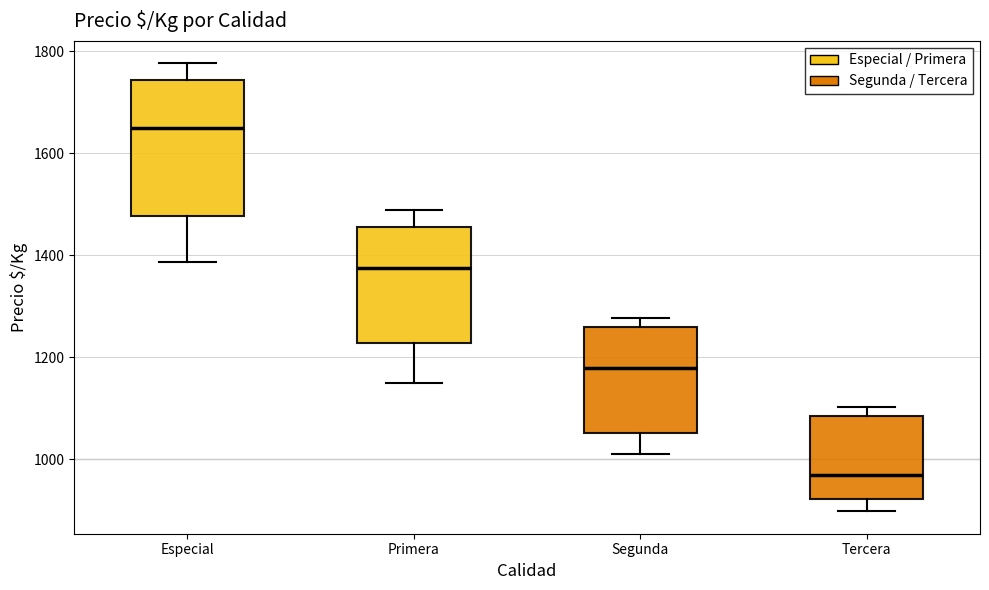

Which box is the tallest, from its lower edge to its upper edge?

Especial